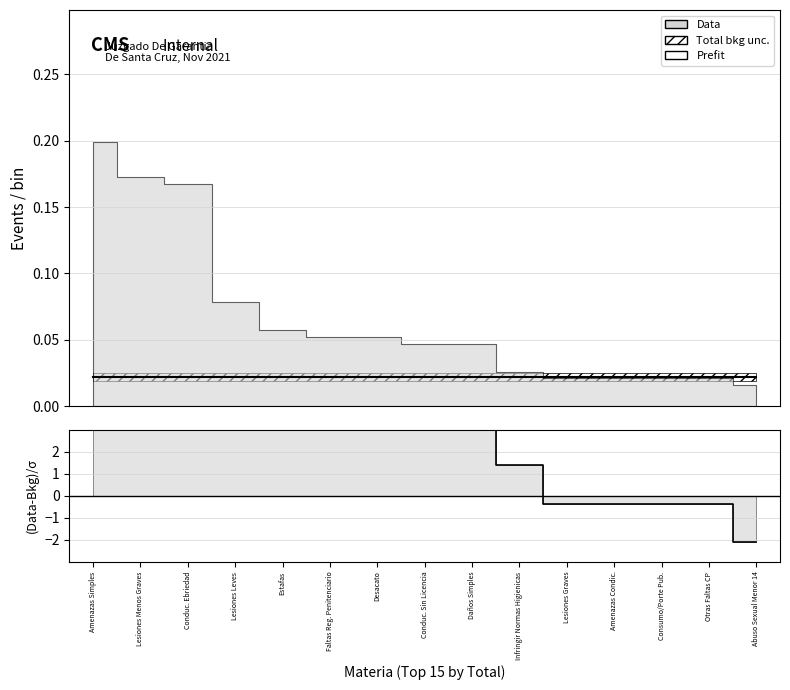

Does the chart have visible grid lines?

Yes